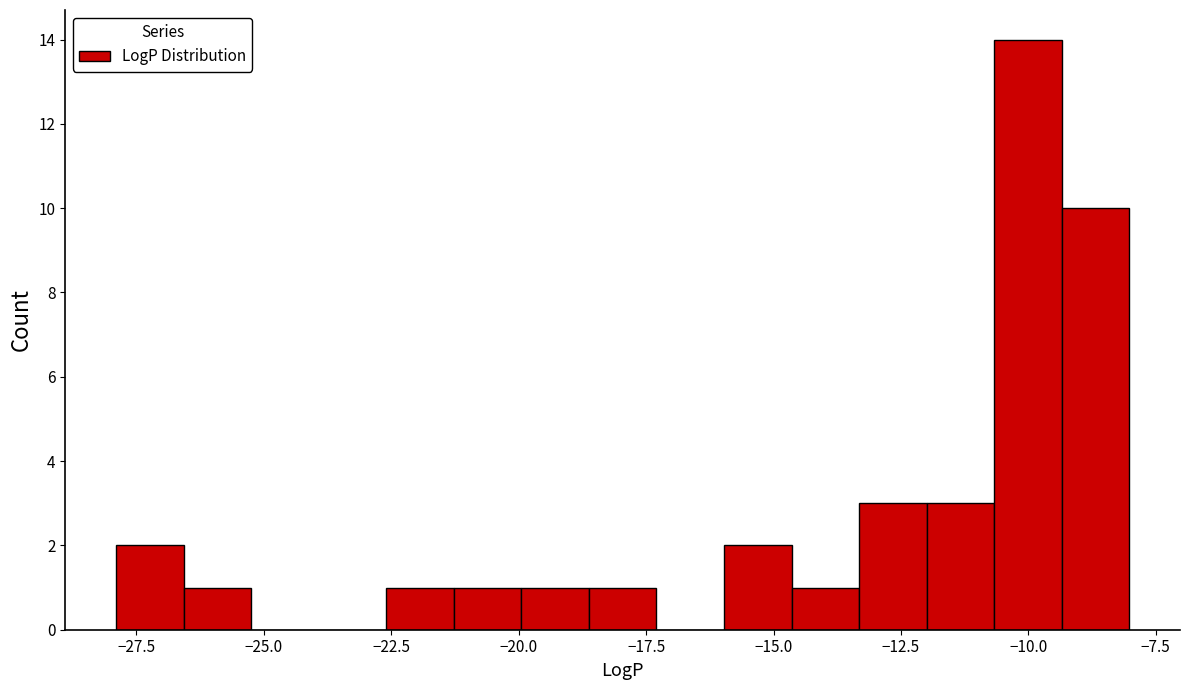

Around what value on the x-axis is the tallest bar? Give the approximate position of its centre, as read against the axis.

-10.0